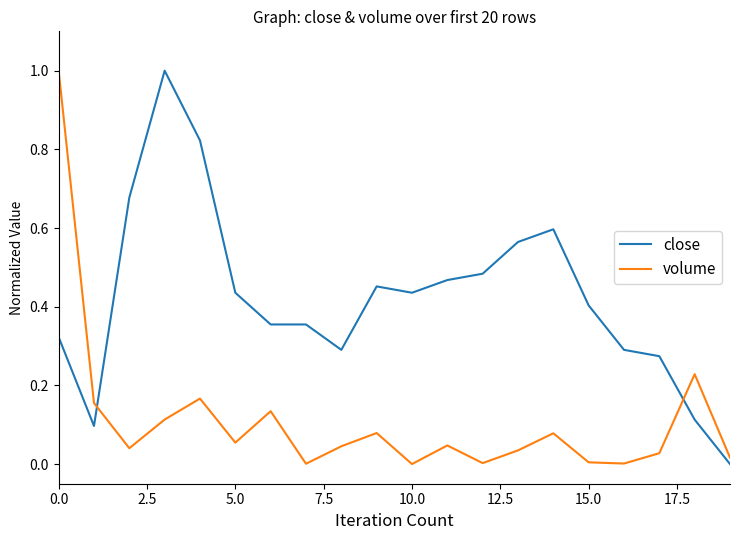

What is the difference between the maximum and minimum values in the close series?

1.0